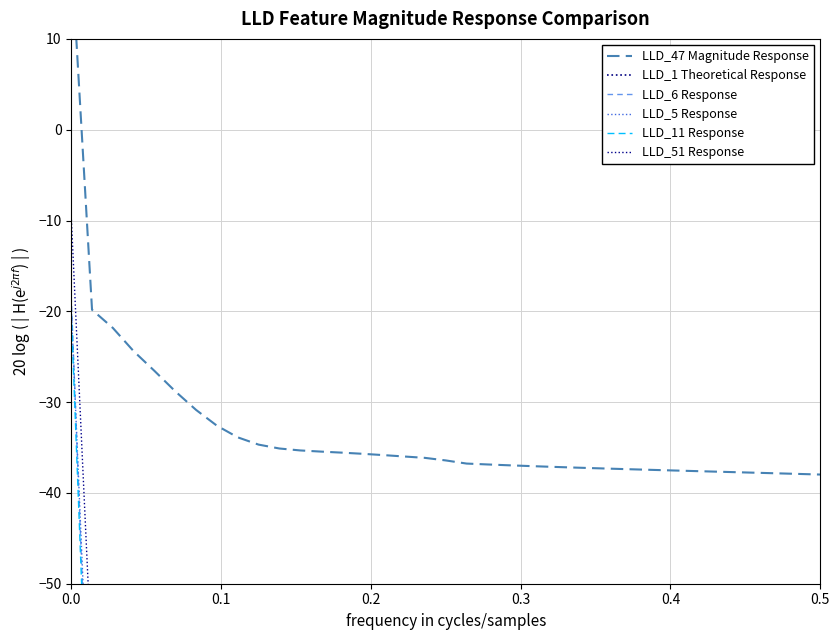

Is the value of LLD_5 Response at 24 greater than the value of LLD_47 Magnitude Response at 24?

No